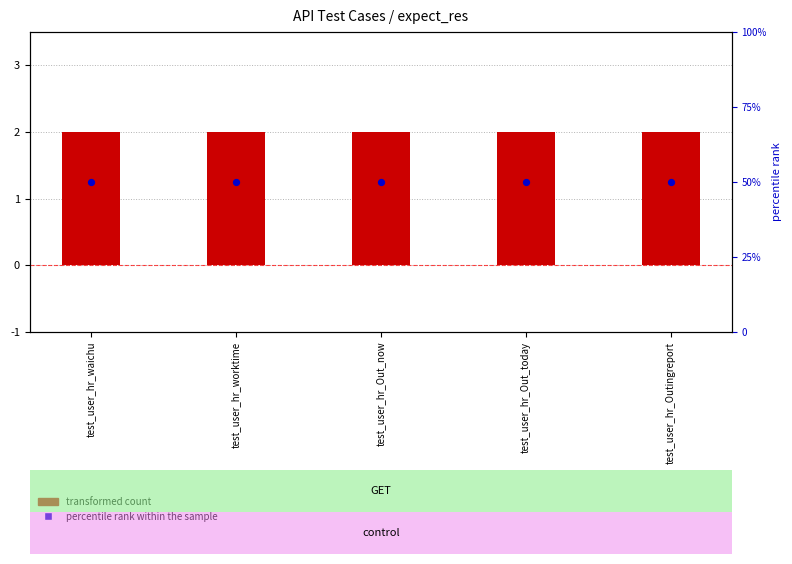

Which series contains the lowest Y value?

transformed count (expect_res/100)